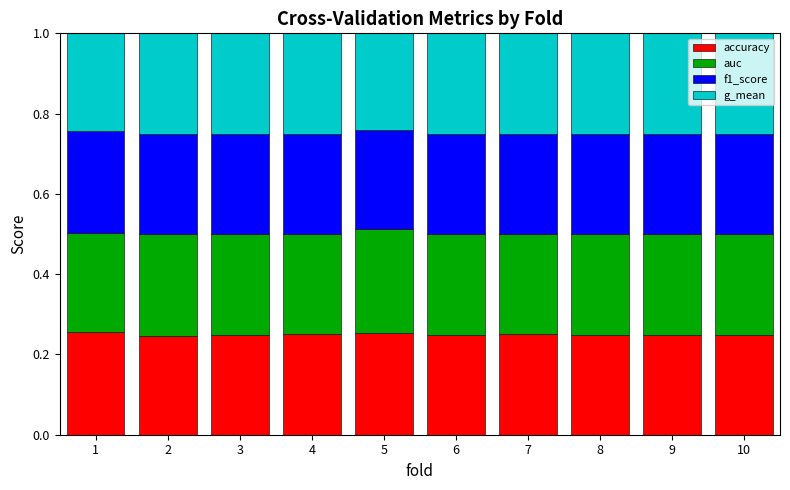

What is the total value across all series at 9?

1.0